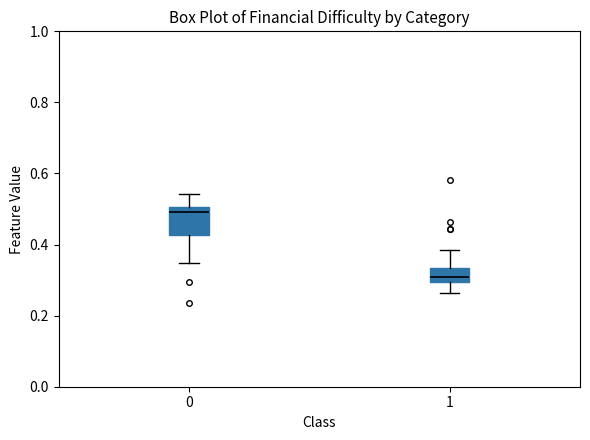

Reading left to right, read every box against the y-axis: the position of its median line, the range the box covers, and the ends of its whiskers. The values are not printed on the chart, so give them approximately, as read against the axis.

0: median 0.50 (just below the box's upper edge), box 0.42 to 0.50, whiskers 0.34 to 0.54
1: median 0.30 (inside the box), box 0.30 to 0.34, whiskers 0.26 to 0.38